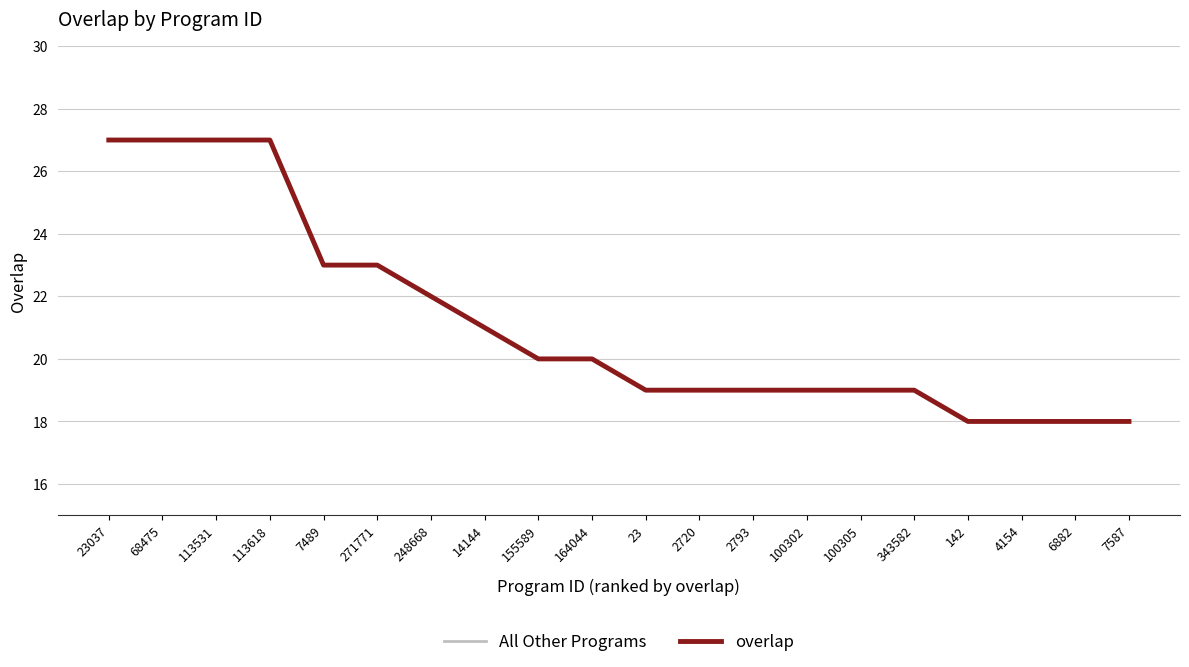

Reading right to left, extract all data points from this chart.

18	18	18	18	19	19	19	19	19	19	20	20	21	22	23	23	27	27	27	27